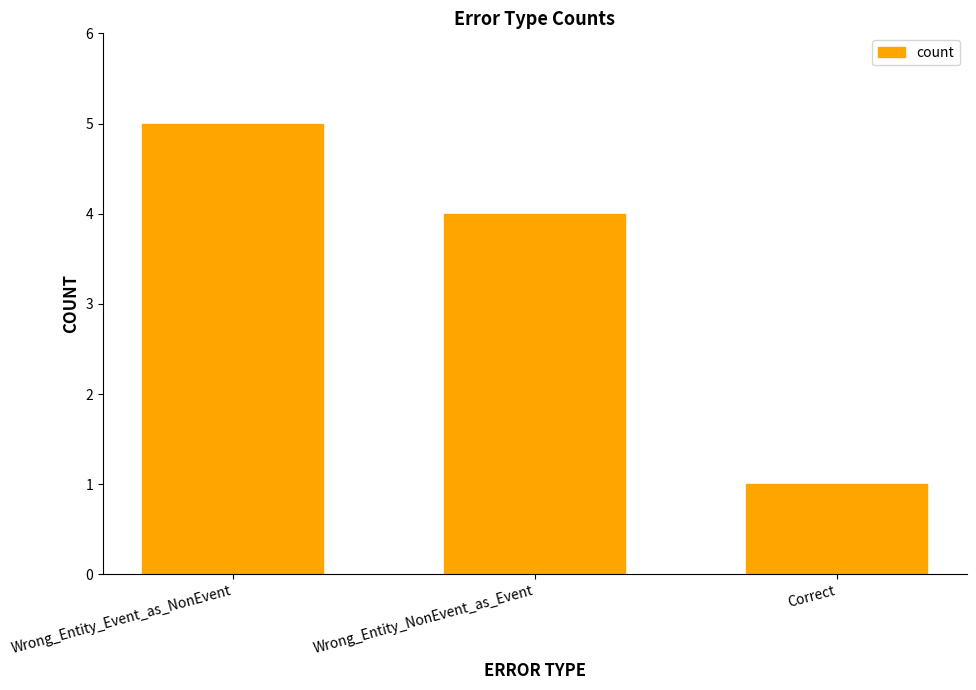

What is the minimum value shown in the chart?

1